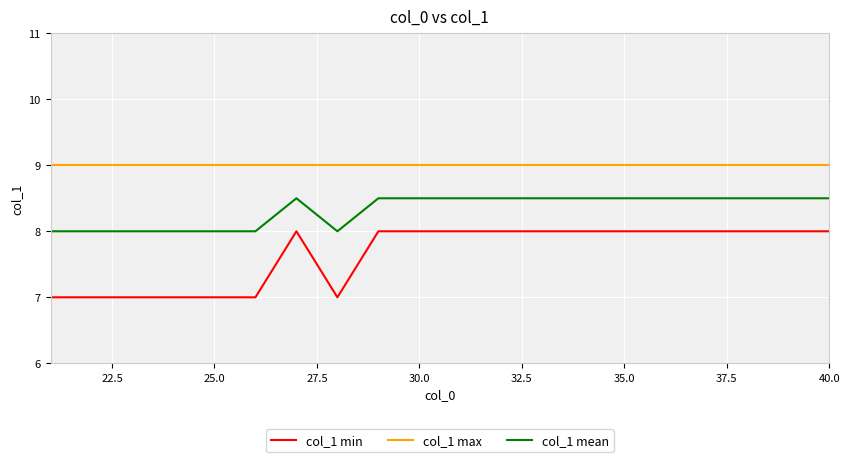

What are all the series names shown in the legend?

col_1 min, col_1 max, col_1 mean